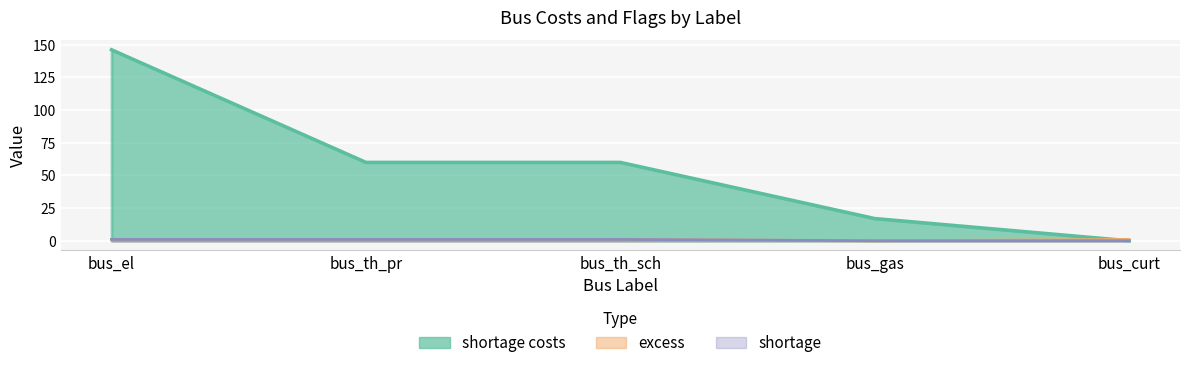

List the series in order of their peak value, lowest first.

excess, shortage, shortage costs